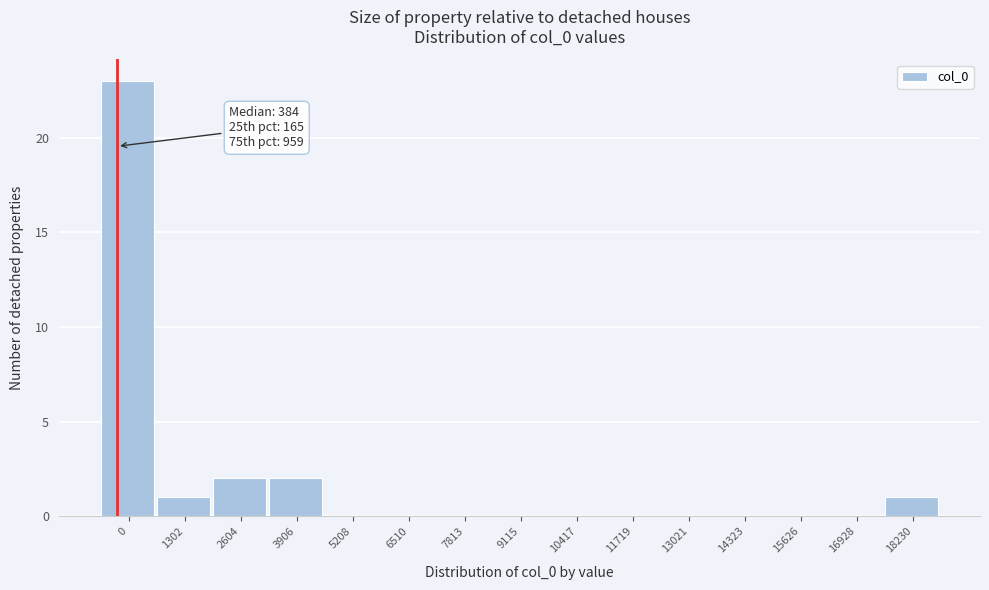

Reading left to right, list all the values displayed in this chart.

0=23	1302=1	2604=2	3906=2	5208=0	6510=0	7813=0	9115=0	10417=0	11719=0	13021=0	14323=0	15626=0	16928=0	18230=1